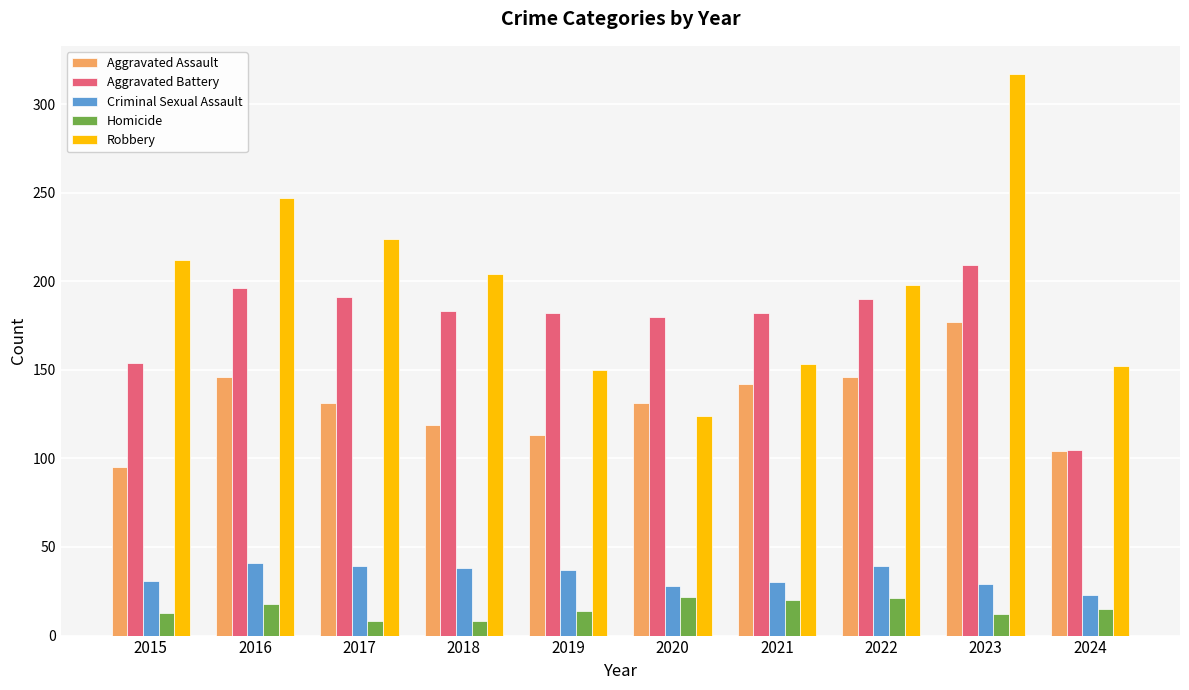

The Homicide series shows 30 at 2016. True or false?

False